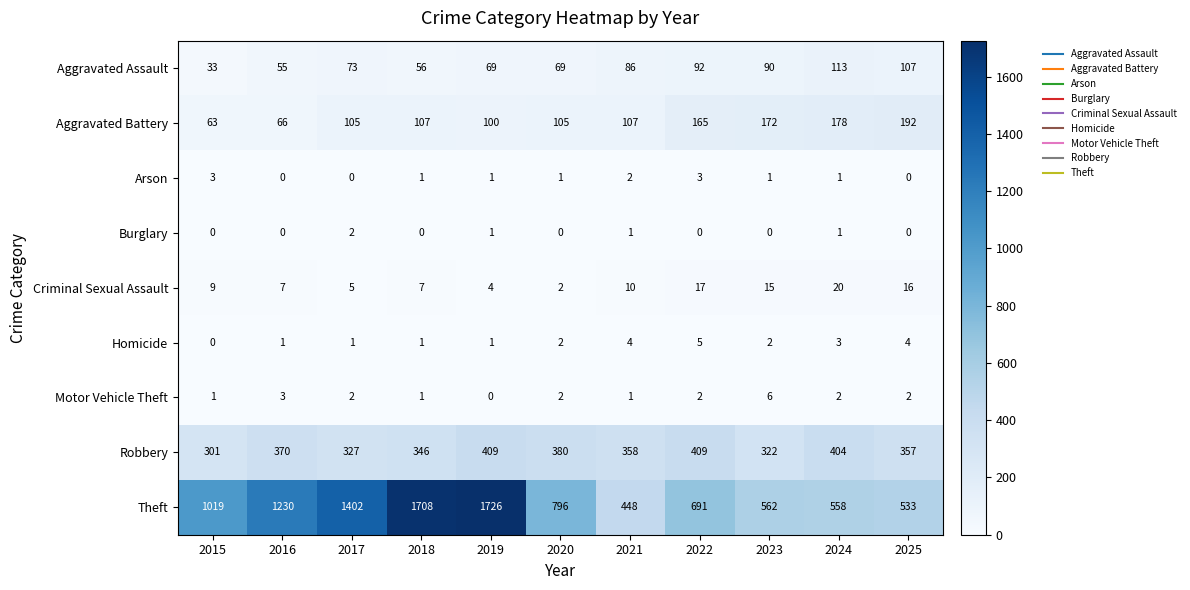

What is the approximate value of Robbery at 2017, to the nearest 5?

325